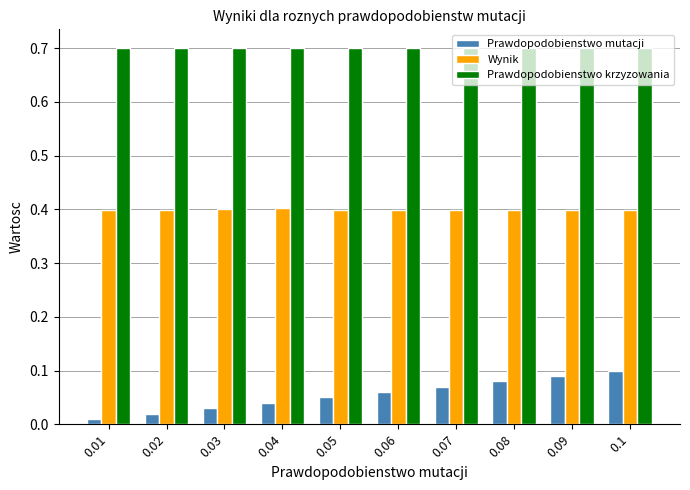

List the series in order of their overall mean, highest first.

Prawdopodobienstwo krzyzowania, Wynik, Prawdopodobienstwo mutacji